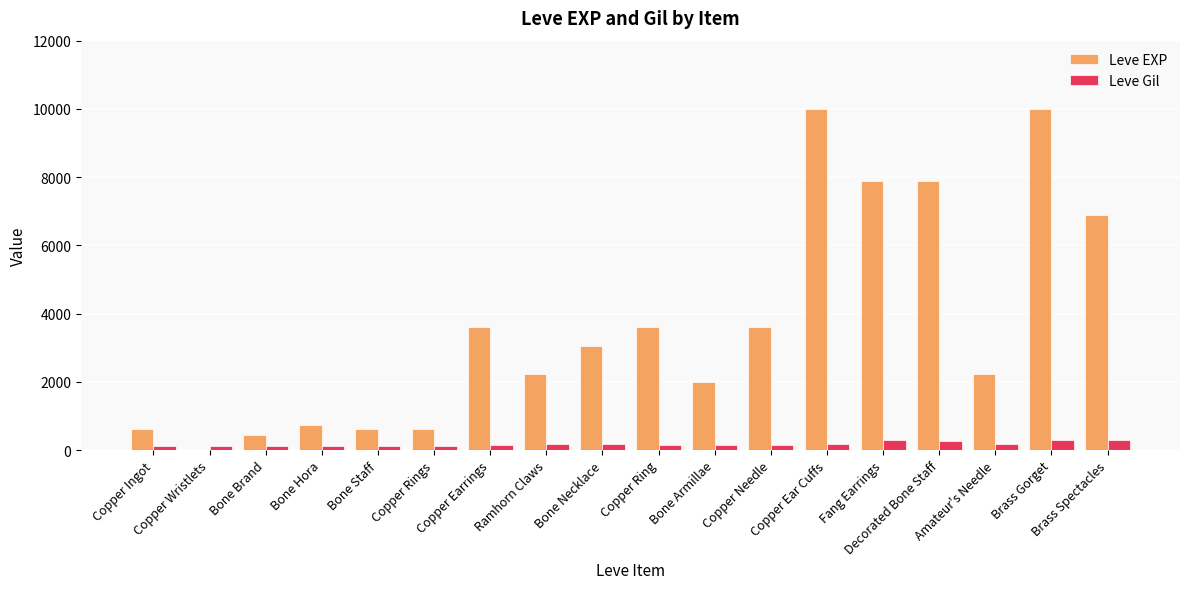

What is the sum of all Leve Gil values?

3029